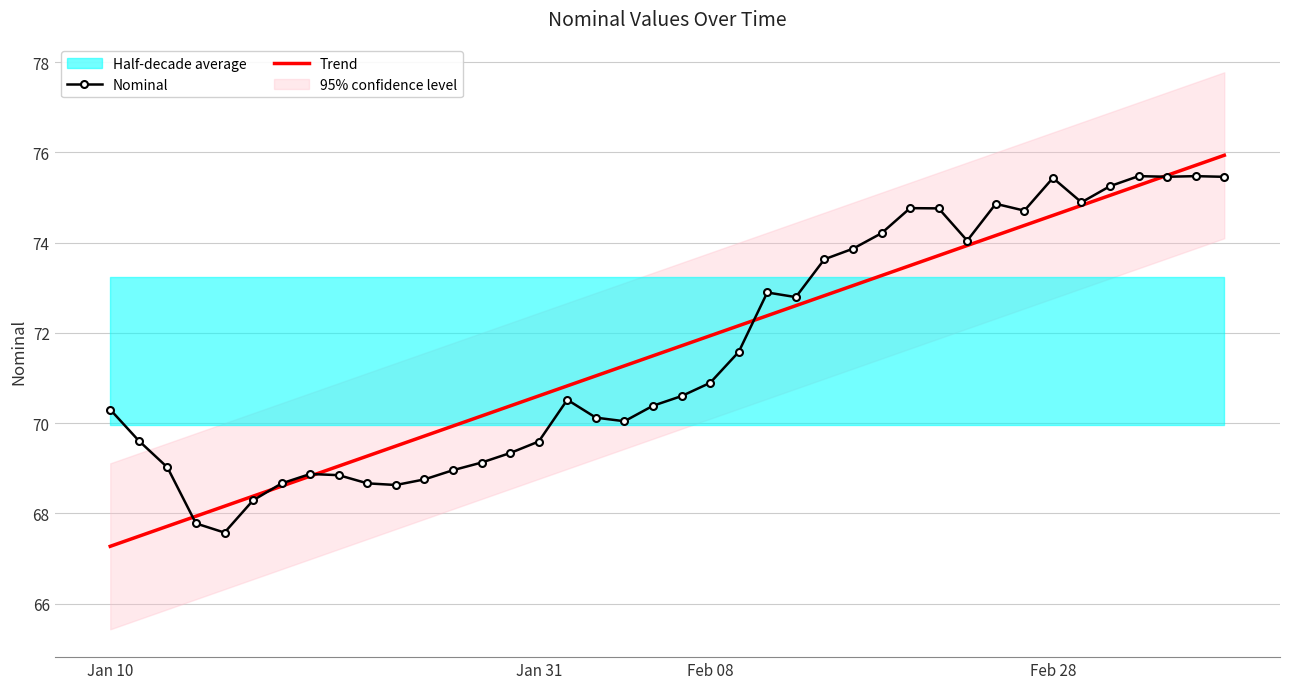

What is the highest value of the Trend series?

75.9